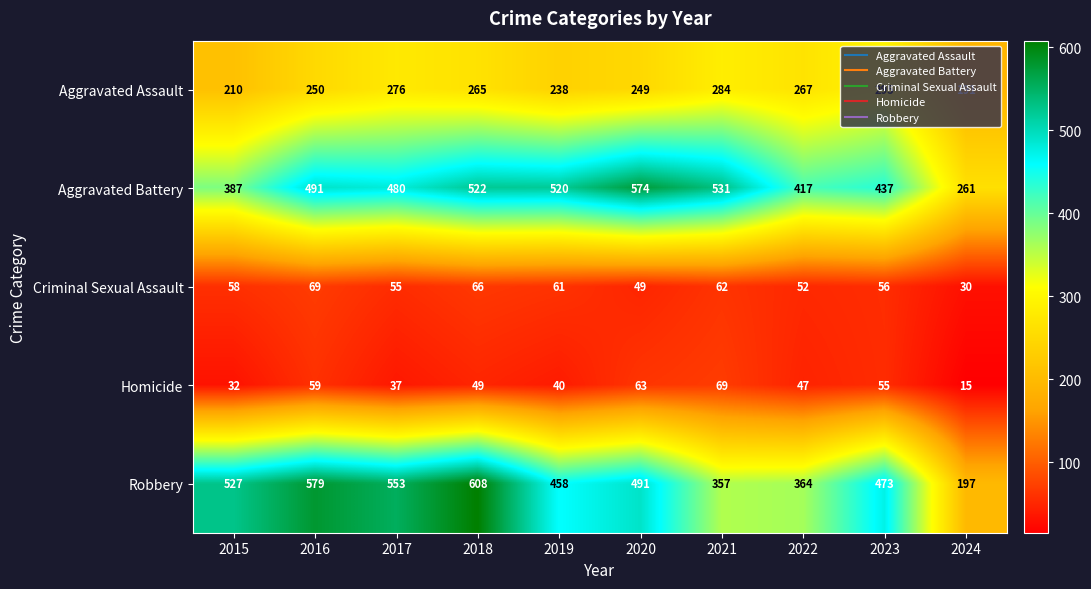

Which category has the highest value across all series?

2018